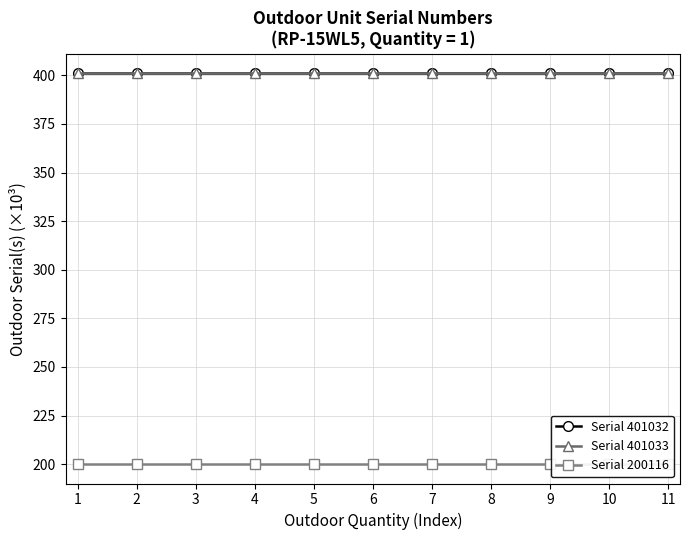

The value of Serial 200116 at 4 is 330.6. True or false?

False